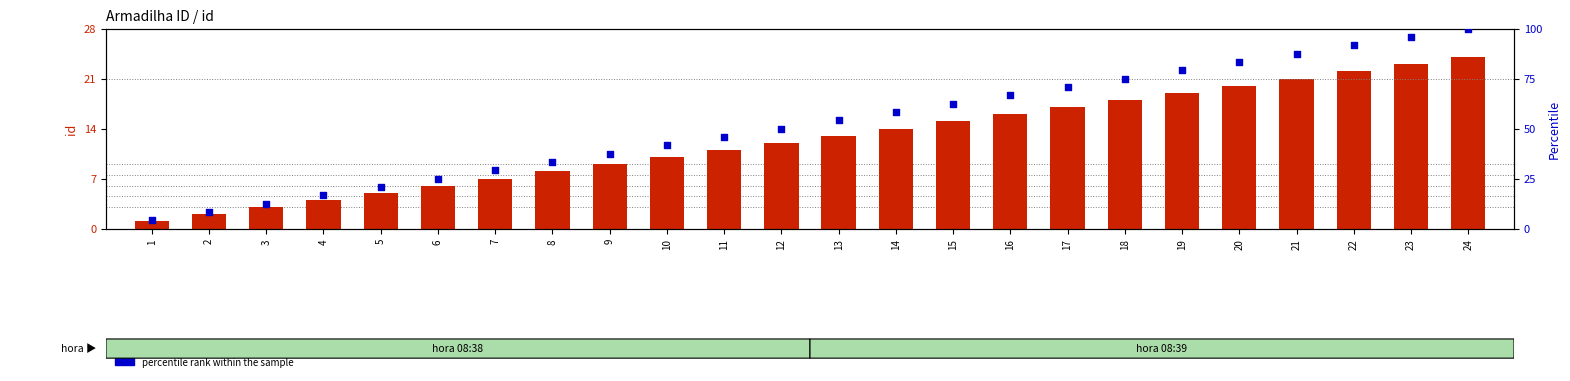

Is the value of id (count) at 6 greater than the value of percentile rank within the sample at 21?

No